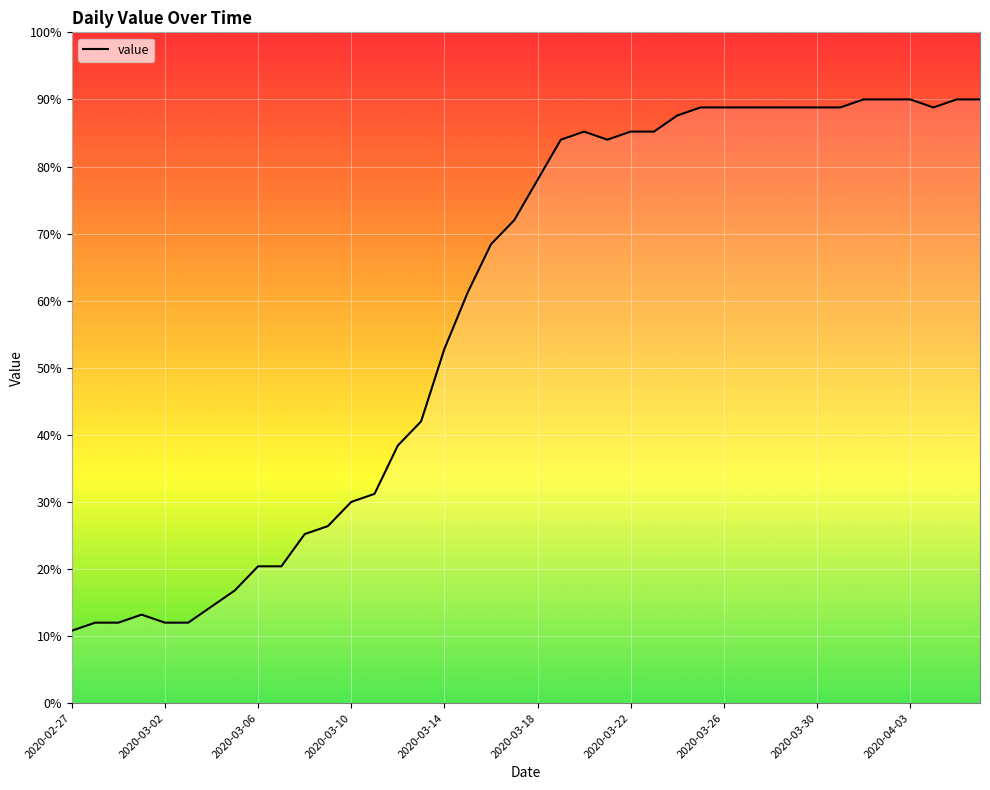

What is the sum of all values?

2341.2